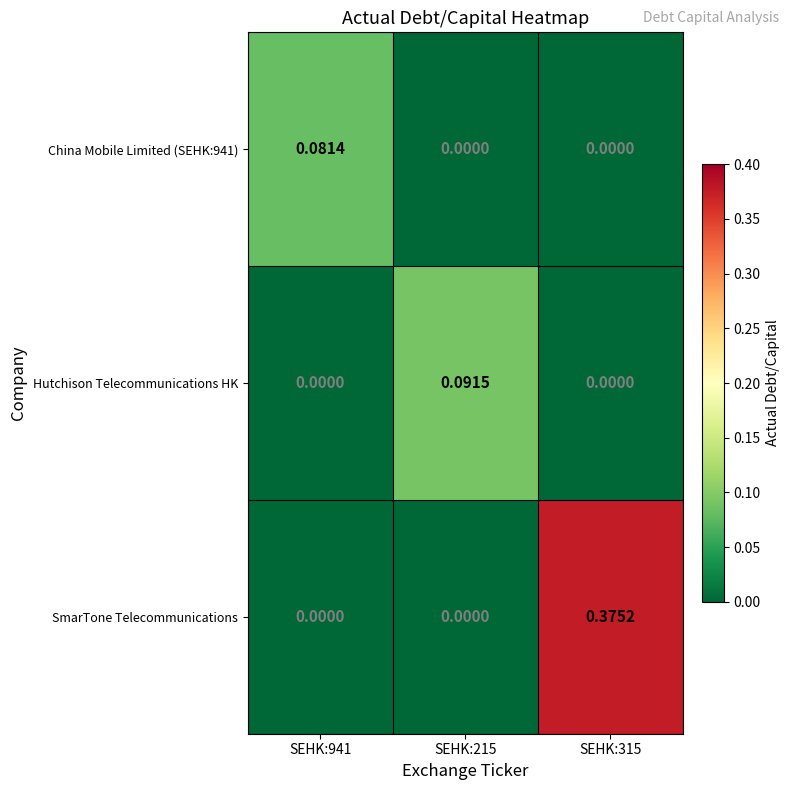

Which series has the largest total across all categories?

SmarTone Telecommunications